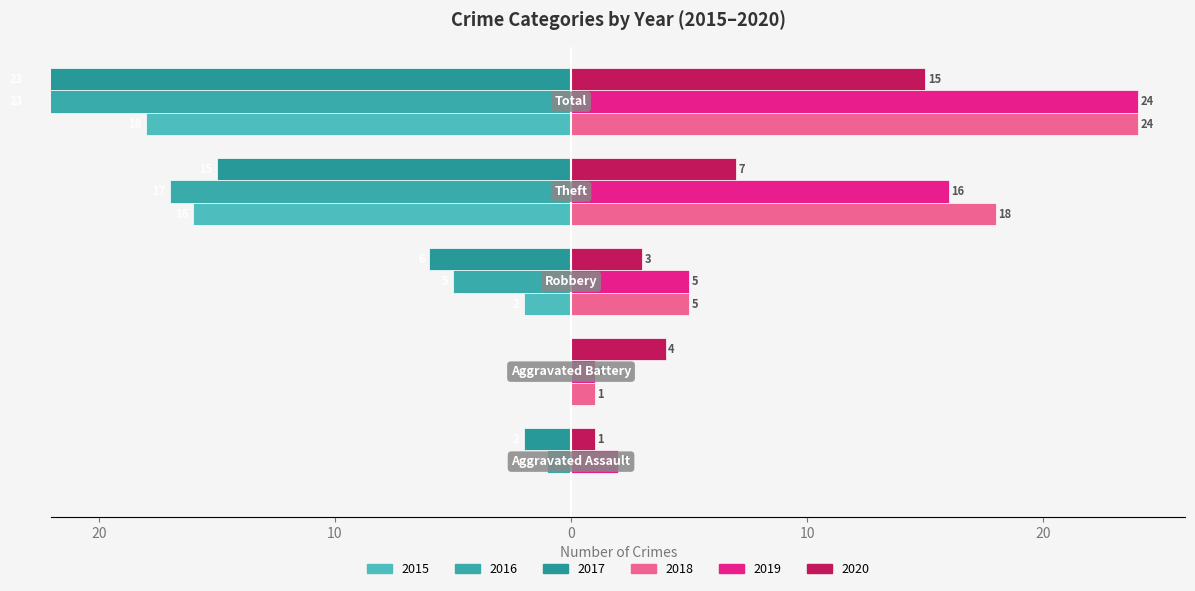

What is the label of the 3rd bar from the left?

Robbery